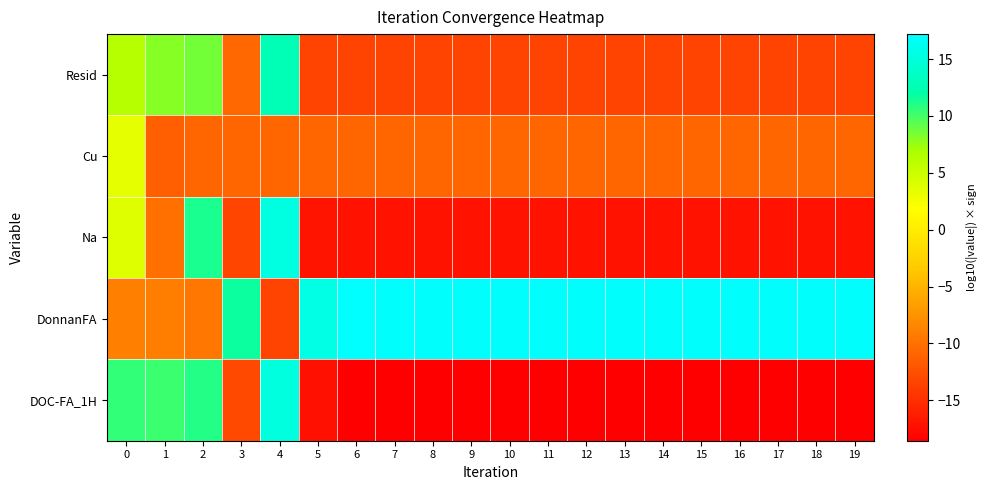

How many distinct data groups are displayed?

5